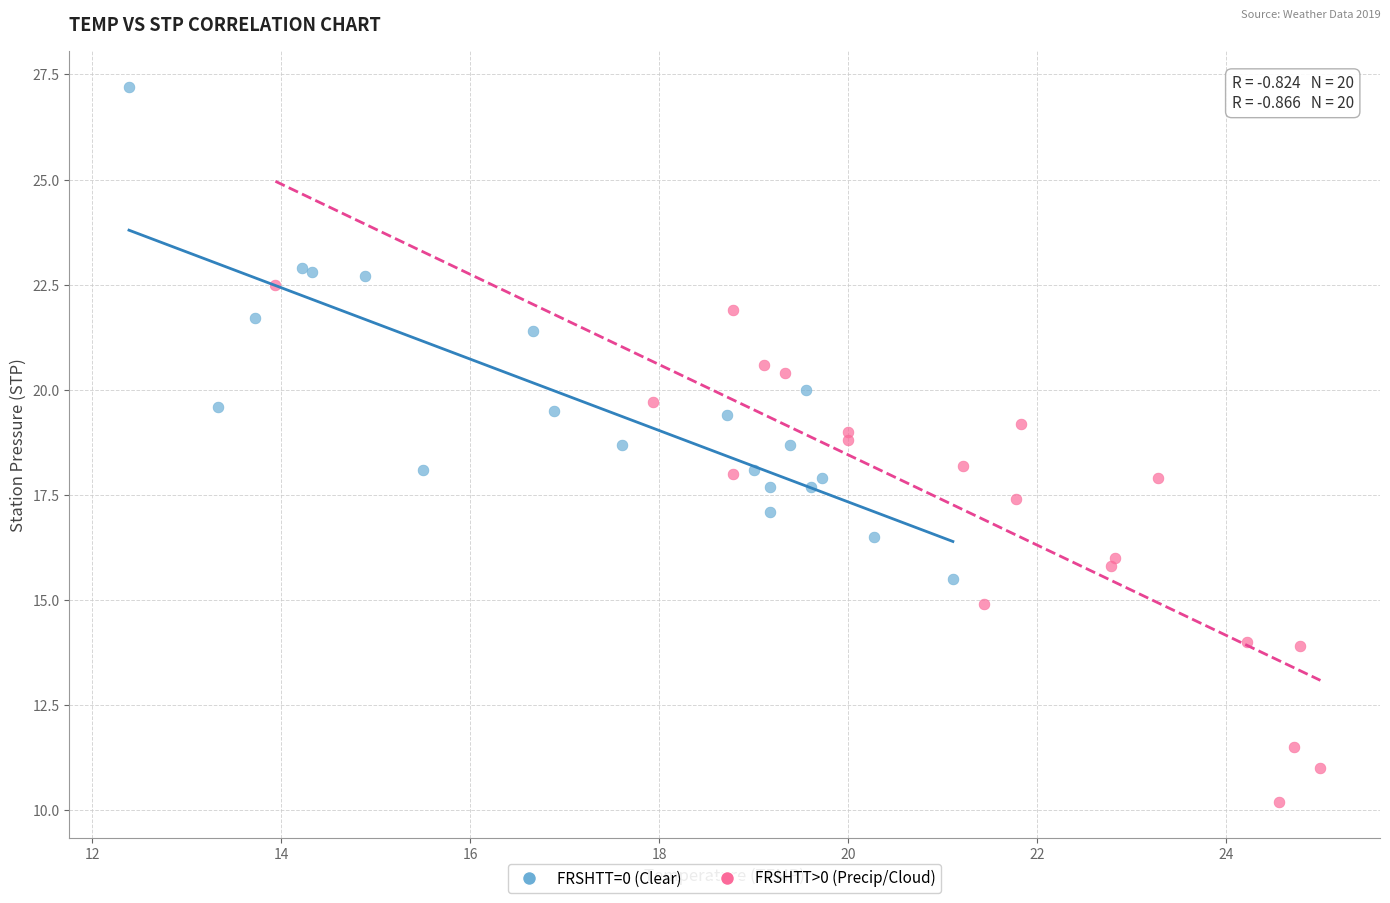

Which series reaches the minimum Y coordinate?

FRSHTT>0 (Precip/Cloud)